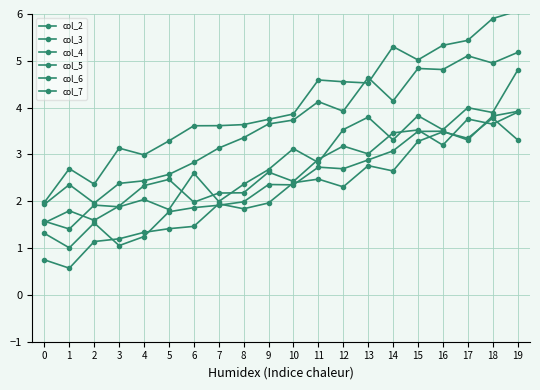

True or false: col_6 and col_3 intersect in this chart.

False